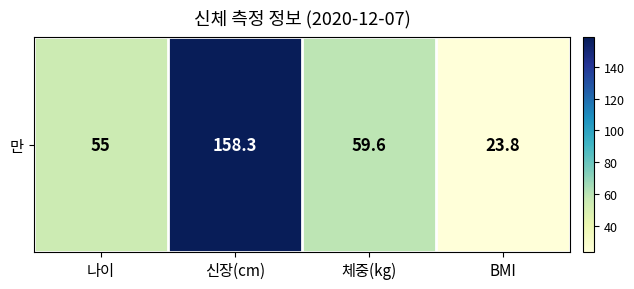

What is the average value?

74.2